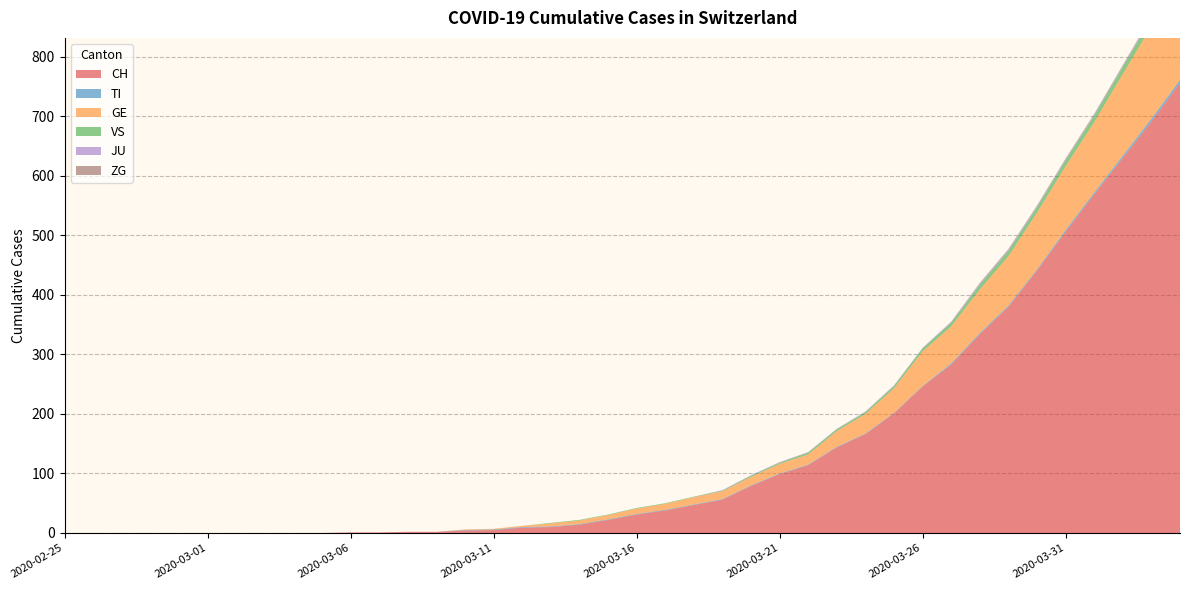

Reading right to left, what are all the values shown in this chart?

CH: 756	691	630	569	506	441	380	334	283	246	201	166	144	114	99	79	56	47	38	31	22	14	10	9	5	4	2	2	1	1	0	0	0	0	0	0	0	0	0	0
TI: 5	5	4	3	3	2	2	2	2	1	1	1	1	1	1	1	1	1	1	1	1	1	1	1	1	1	0	0	0	0	0	0	0	0	0	0	0	0	0	0
JU: 4	3	2	2	2	2	2	2	2	1	1	1	1	1	1	1	1	0	0	0	0	0	0	0	0	0	0	0	0	0	0	0	0	0	0	0	0	0	0	0
VS: 14	13	12	11	10	9	9	8	6	5	4	3	3	3	2	2	1	1	1	1	1	1	1	0	0	0	0	0	0	0	0	0	0	0	0	0	0	0	0	0
ZG: 2	1	1	1	1	1	1	1	0	0	0	0	0	0	0	0	0	0	0	0	0	0	0	0	0	0	0	0	0	0	0	0	0	0	0	0	0	0	0	0
GE: 166	155	137	118	107	95	83	73	62	58	41	33	26	17	16	14	13	12	10	9	7	6	5	2	1	1	0	0	0	0	0	0	0	0	0	0	0	0	0	0